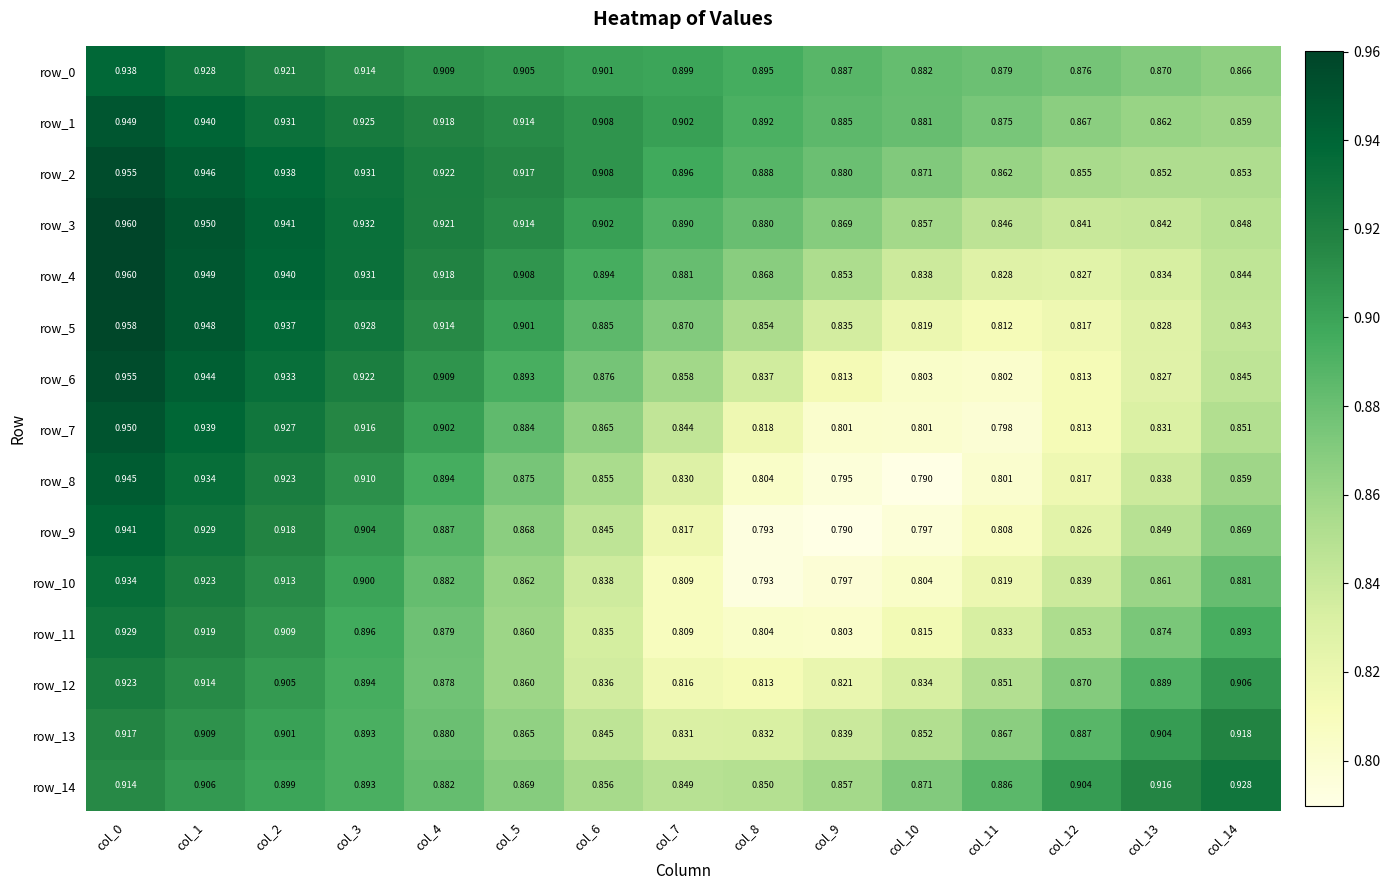

Is the value of row_0 at col_7 greater than the value of row_10 at col_7?

Yes